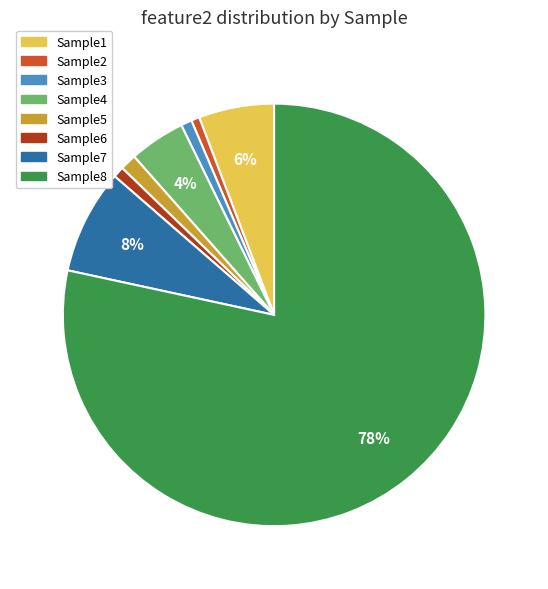

Is it true that Sample6 is 11% of the pie?

False